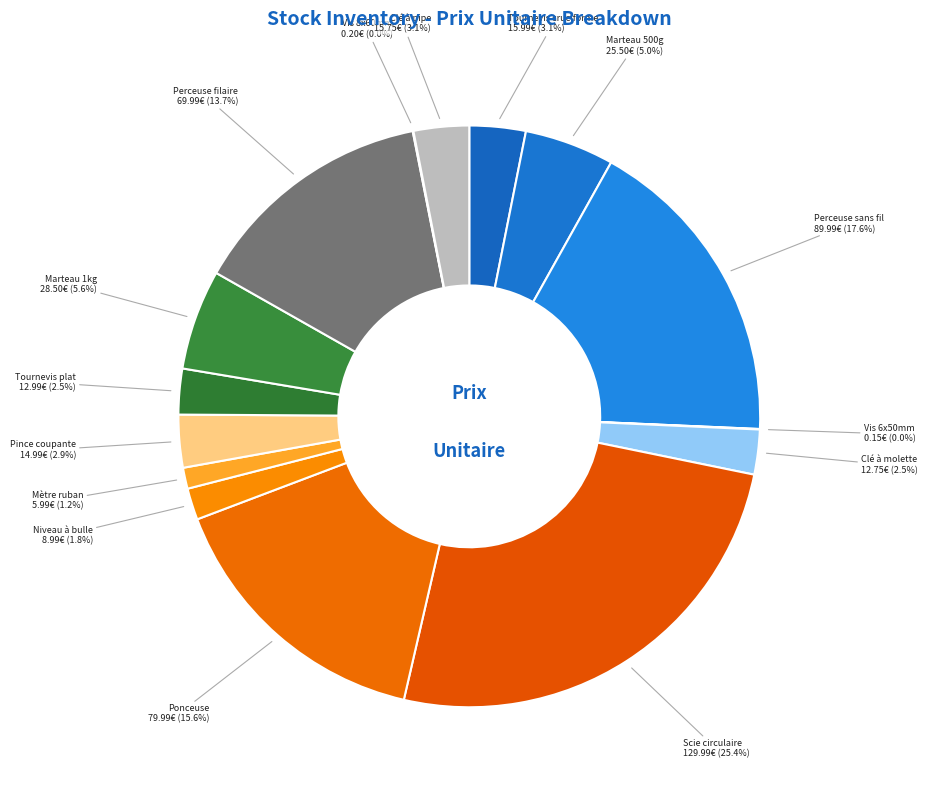

Which slice is the largest?

Scie circulaire